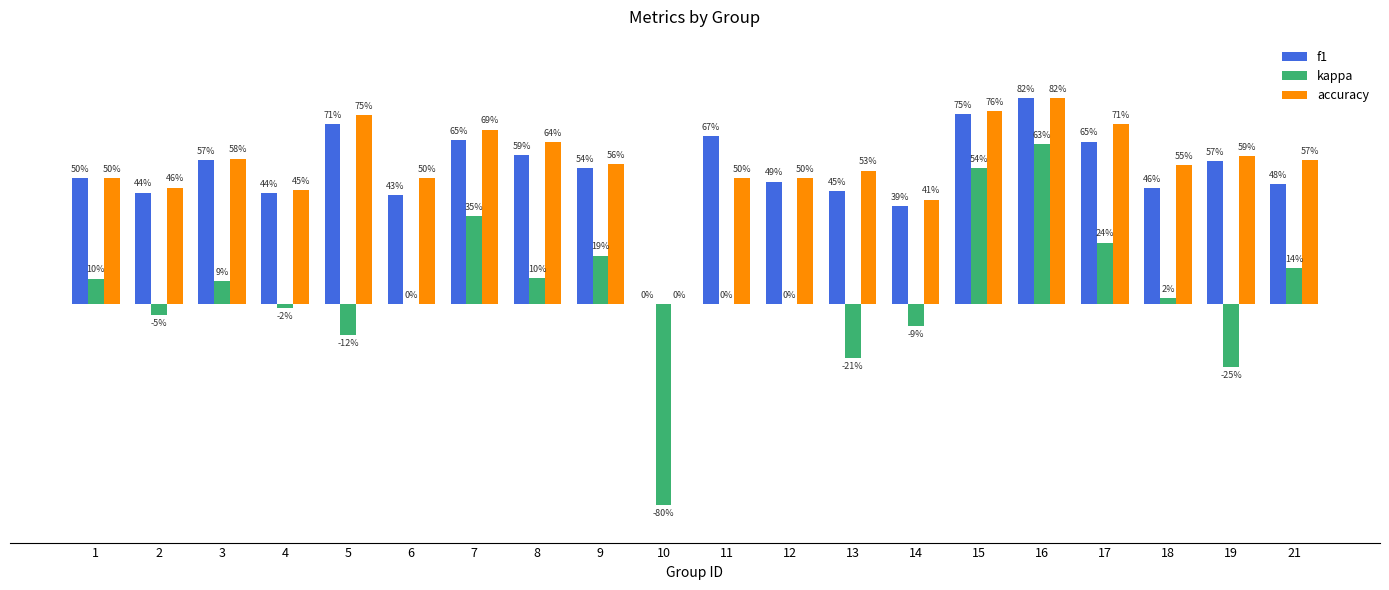

Rank the series by their maximum value, from highest to lowest.

f1, accuracy, kappa